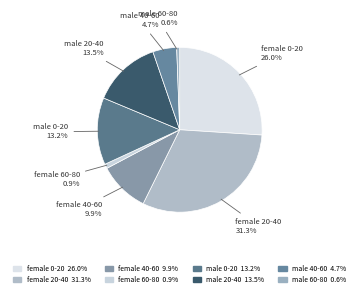

To the nearest percent, what is the difference between the largest and smallest slice percentages?

31%